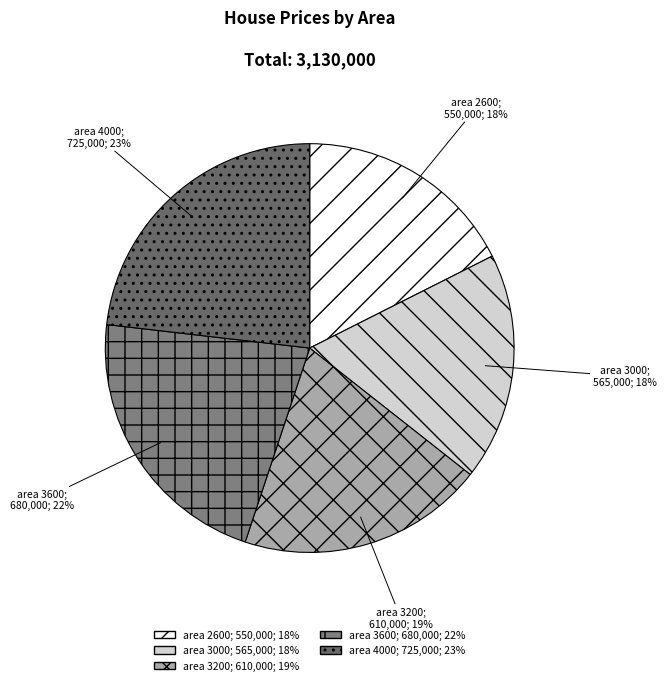

Count the number of slices in the pie.

5